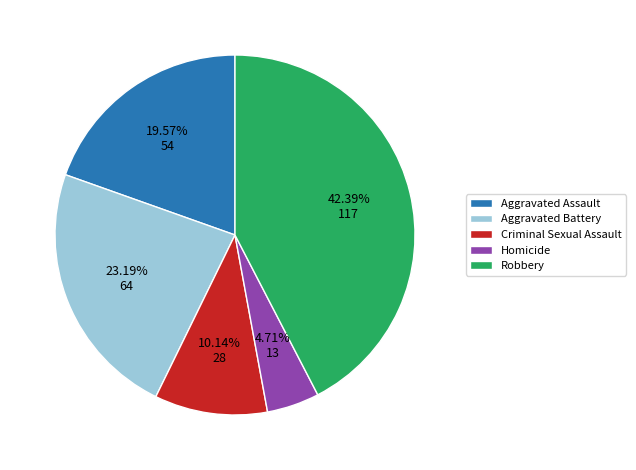

Rank the categories by value from highest to lowest.

Robbery, Aggravated Battery, Aggravated Assault, Criminal Sexual Assault, Homicide